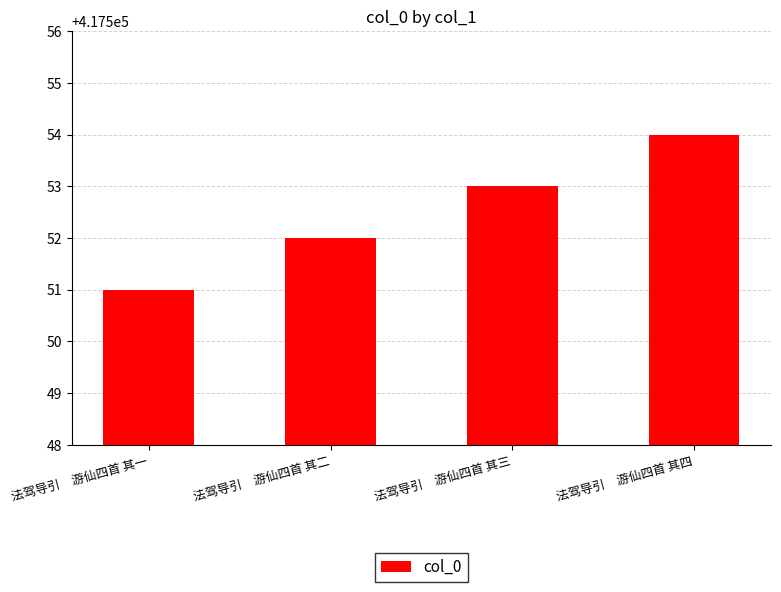

Reading left to right, list all the values displayed in this chart.

法驾导引　游仙四首 其一=417551	法驾导引　游仙四首 其二=417552	法驾导引　游仙四首 其三=417553	法驾导引　游仙四首 其四=417554